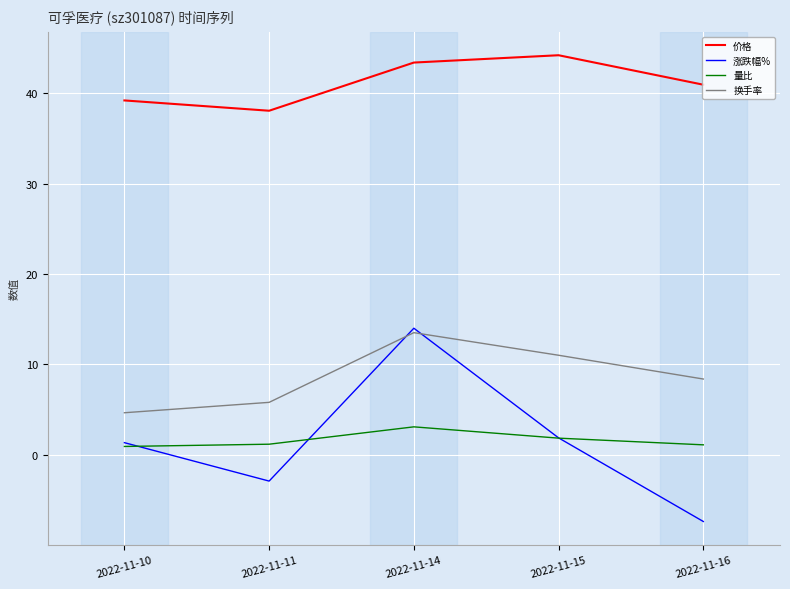

True or false: 换手率 has a value of 5.3 at 2022-11-16.

False